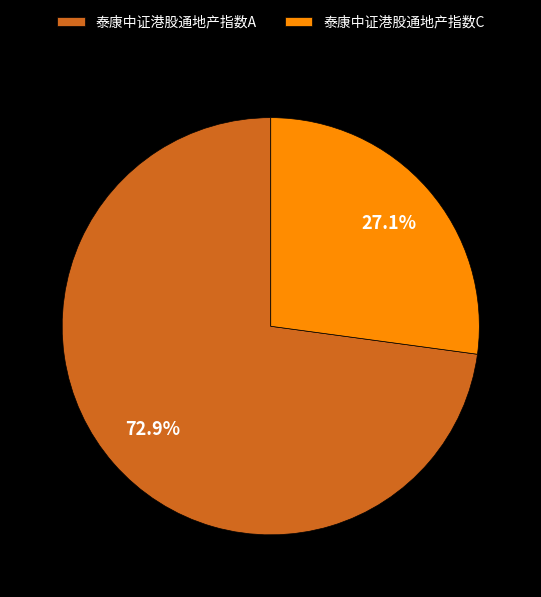

Is it true that 泰康中证港股通地产指数C is 33% of the pie?

False